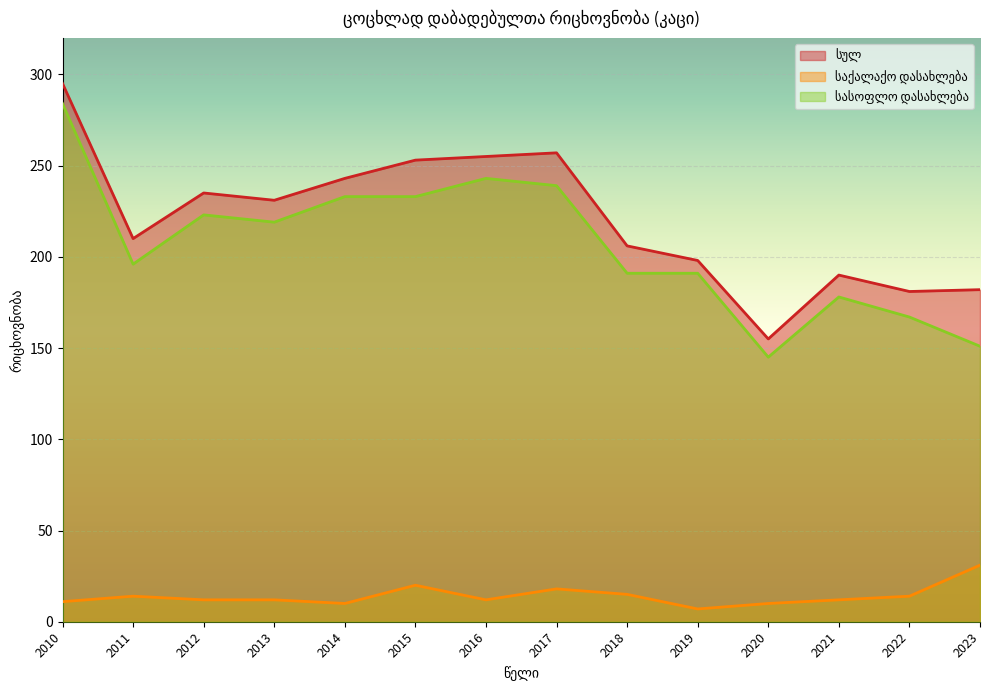

Is it true that სასოფლო დასახლება equals 313 at 2011?

False